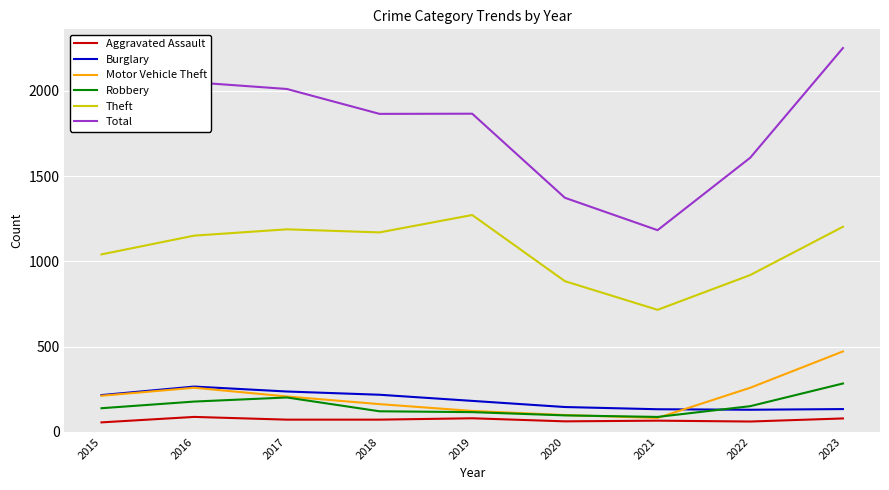

What is the spread (max minus min) of values at 2018?

1793